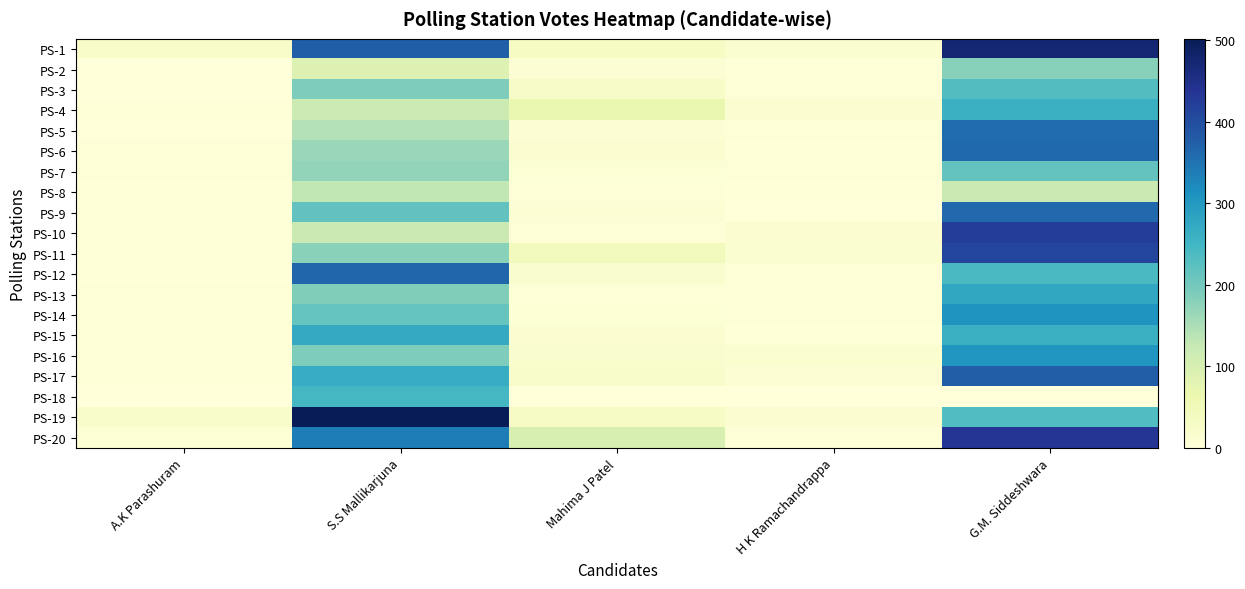

Rank the series at G.M. Siddeshwara from highest to lowest value.

PS-1, PS-20, PS-10, PS-11, PS-17, PS-9, PS-6, PS-5, PS-14, PS-16, PS-13, PS-4, PS-15, PS-12, PS-19, PS-3, PS-7, PS-2, PS-8, PS-18